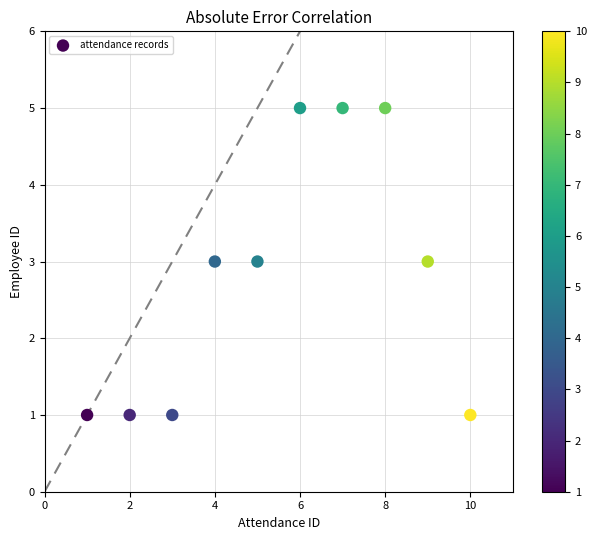

What is the average X value?

6